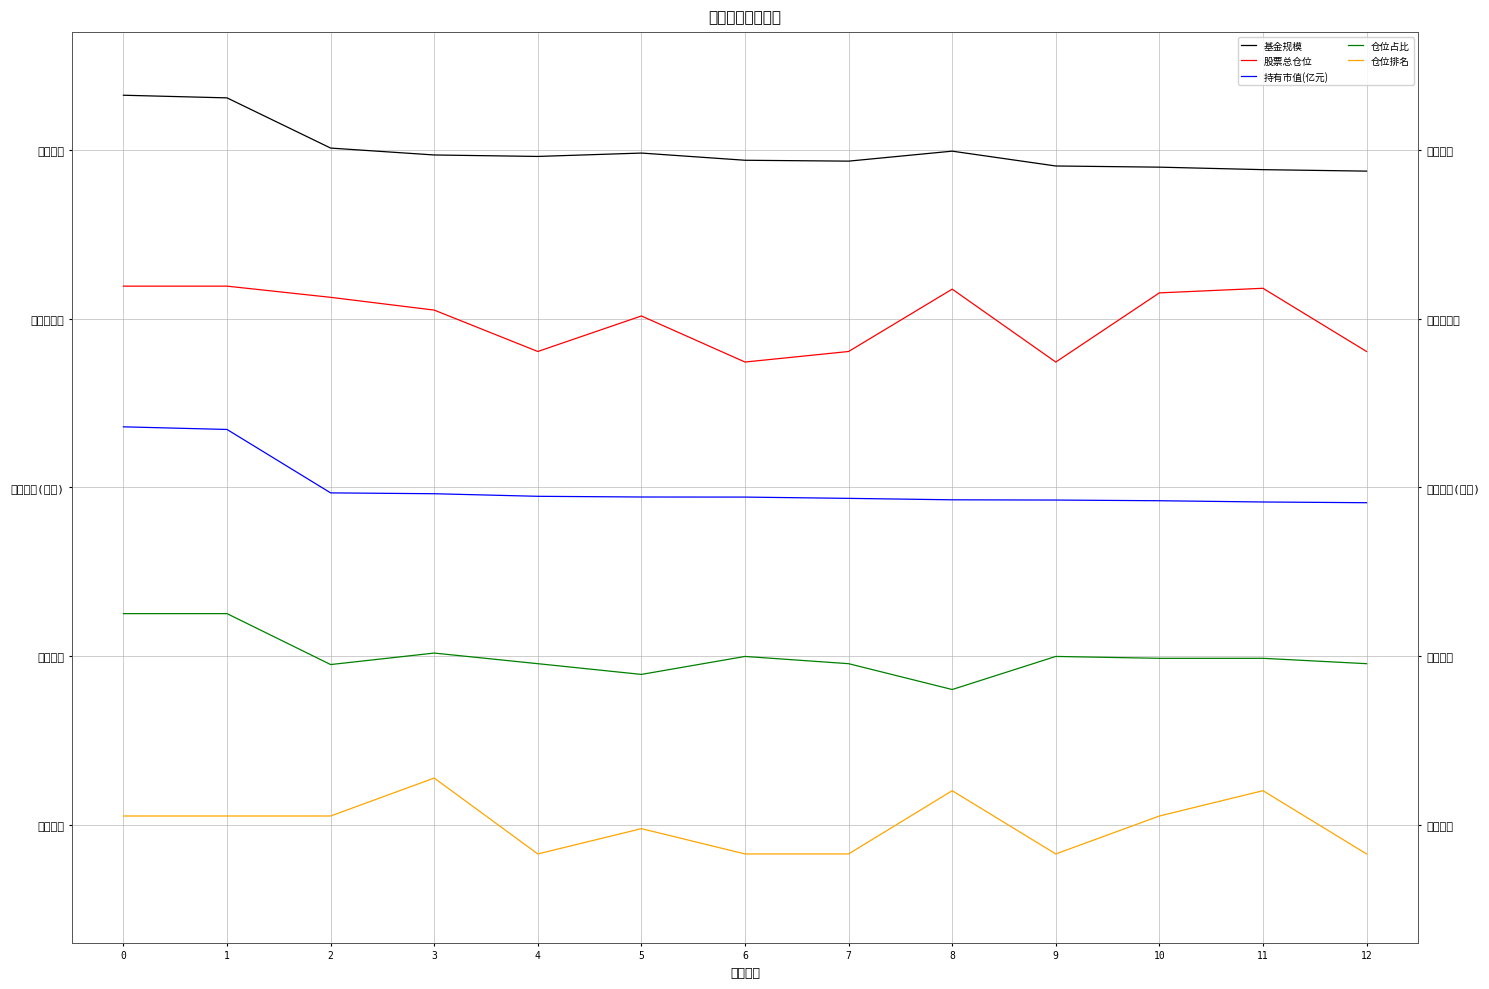

What are all the series names shown in the legend?

基金规模, 股票总仓位, 持有市值(亿元), 仓位占比, 仓位排名